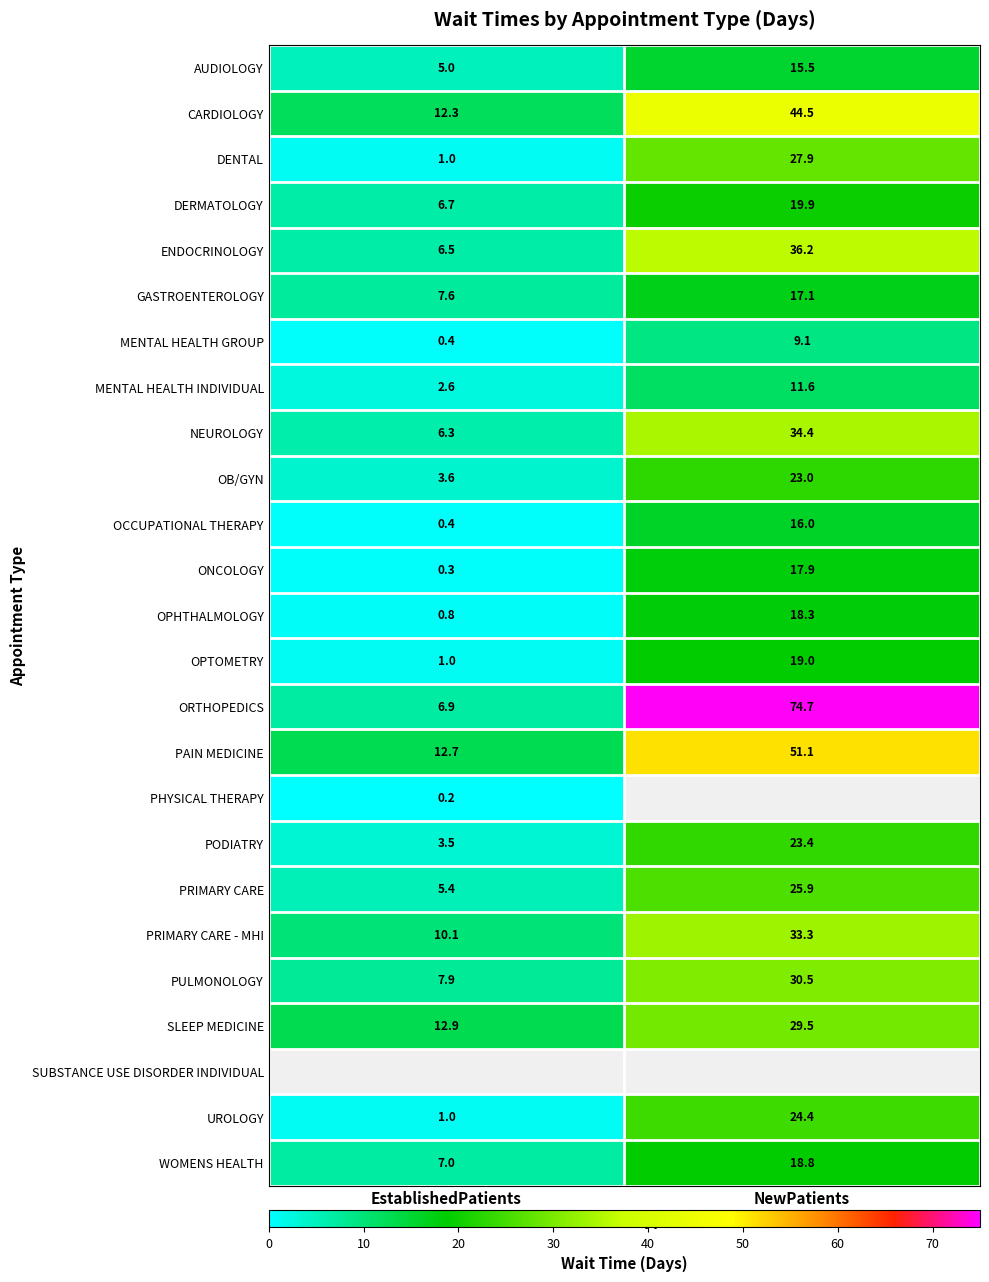

What is the minimum value for MENTAL HEALTH GROUP?

0.4